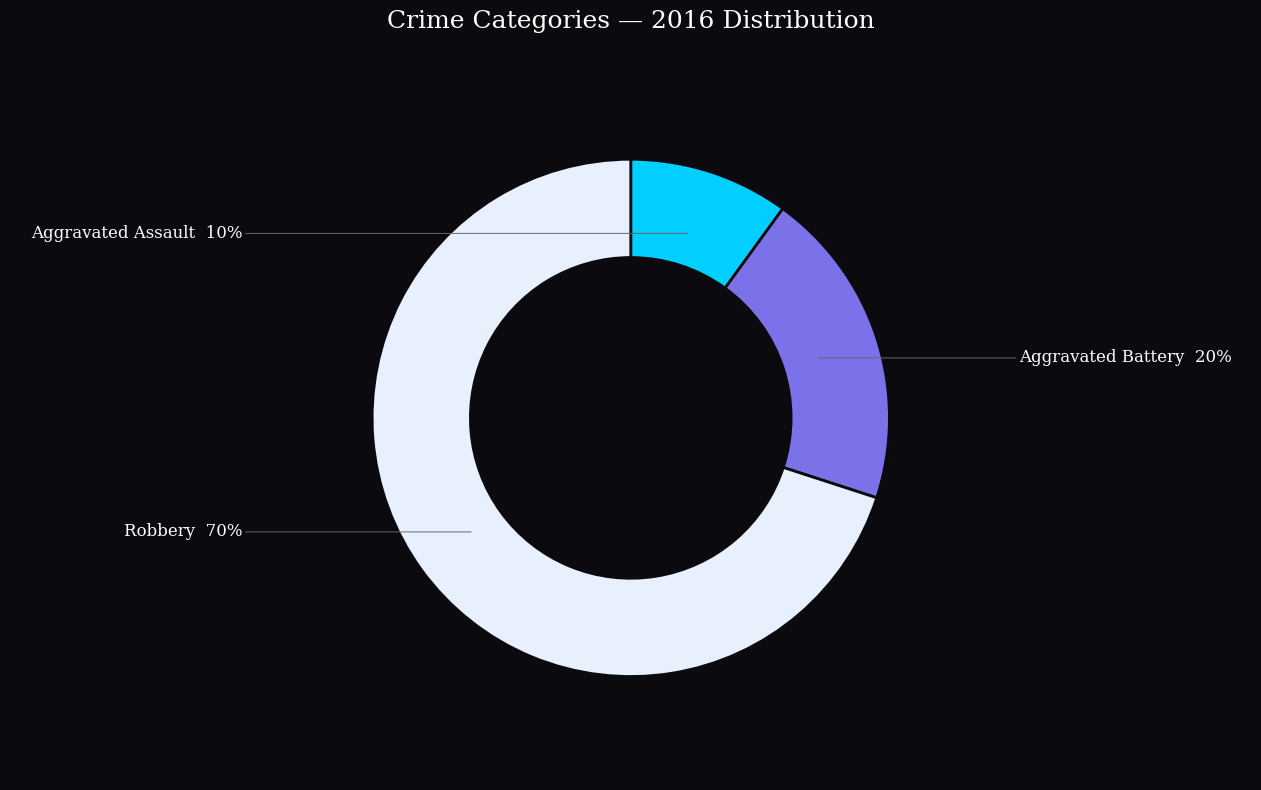

Does any single category account for the majority?

Yes